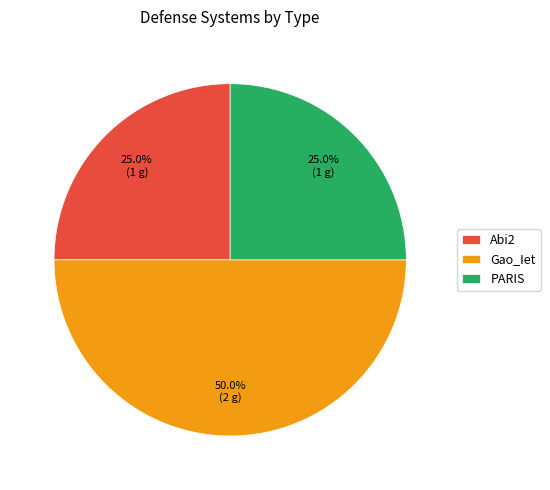

How many slices are in this pie chart?

3